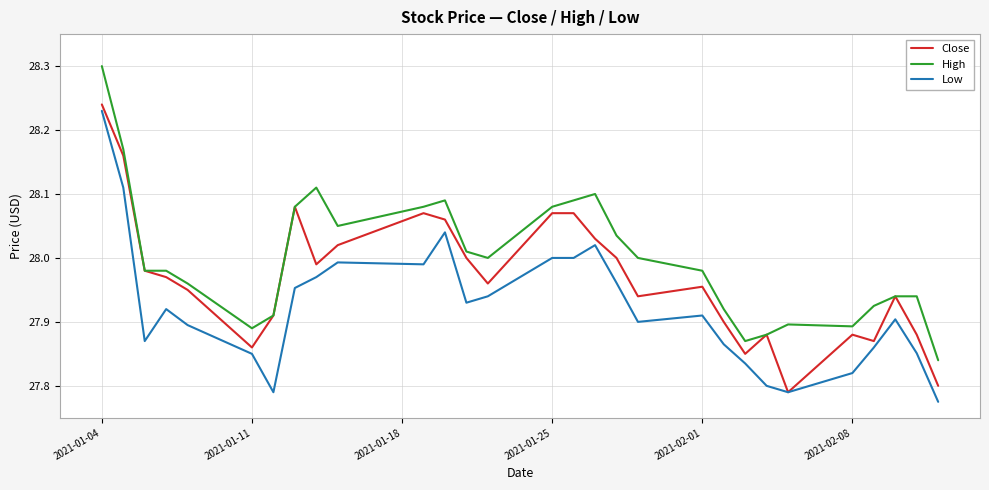

Rank the series by their average value, from highest to lowest.

High, Close, Low